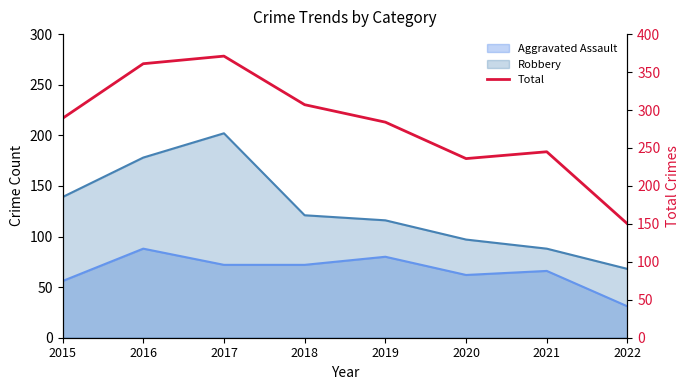

How many data points does each series have?

8